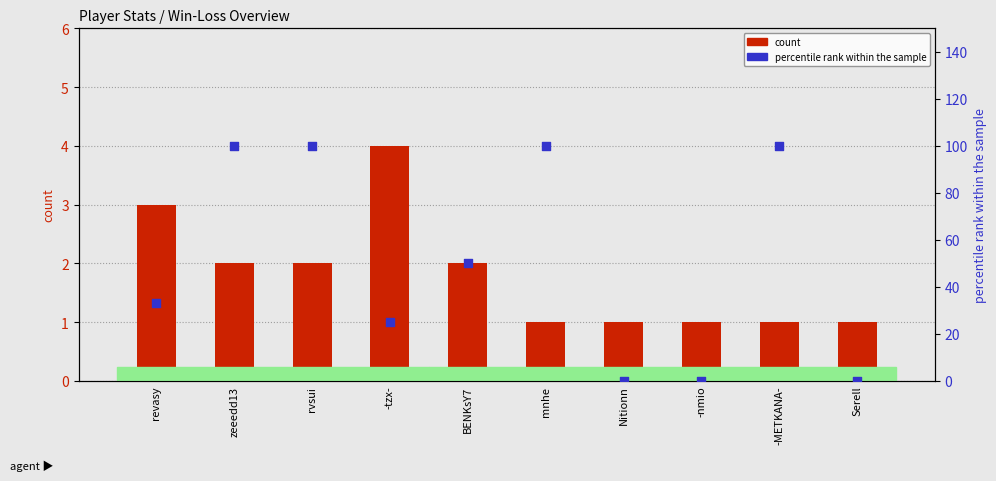

At how many categories does at least one series exceed 56?

4